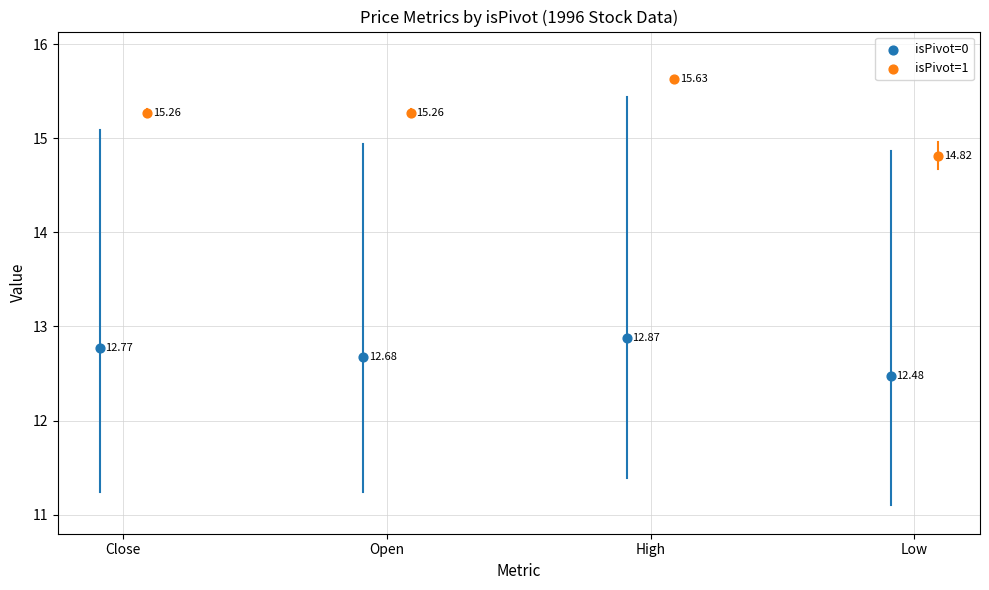

Which series has the largest Y range (max minus min)?

isPivot=1